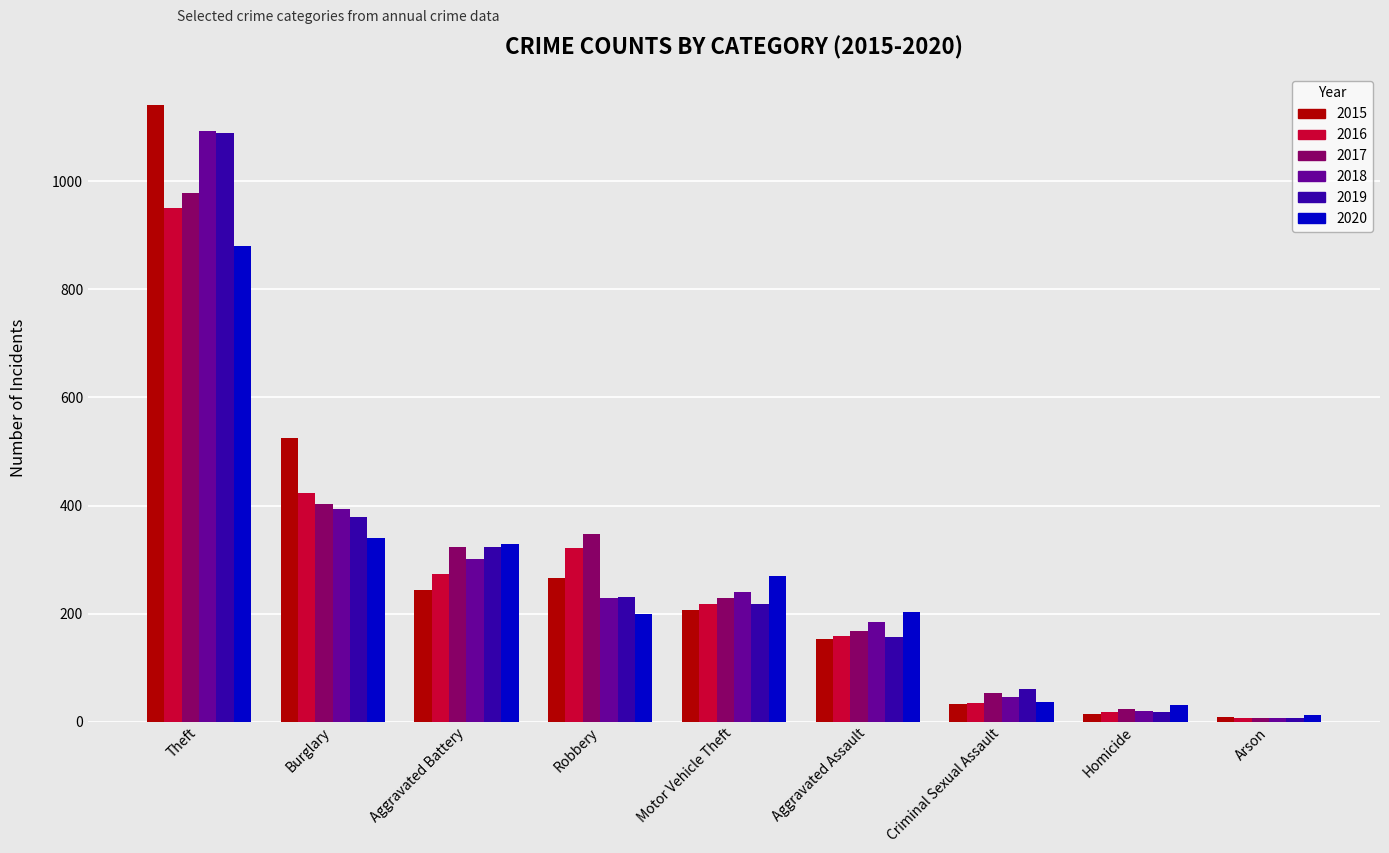

At which category is the sum across all series the highest?

Theft